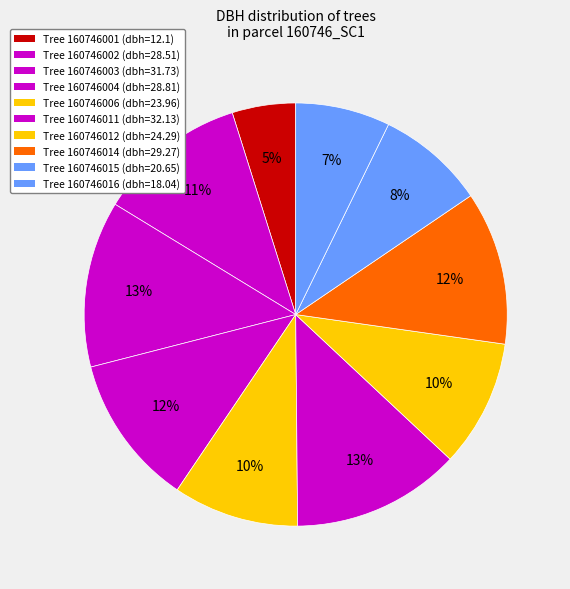

Count the number of slices in the pie.

10